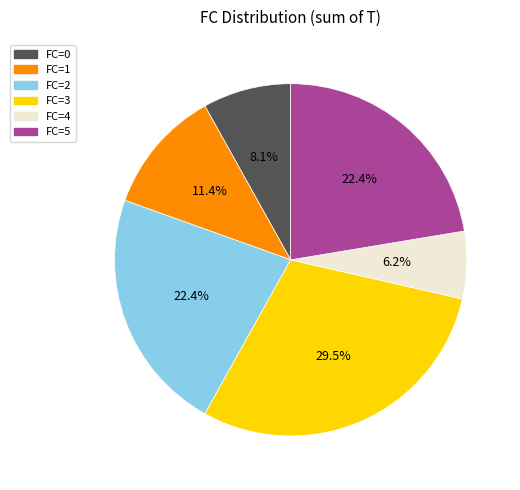

Does any single category account for the majority?

No